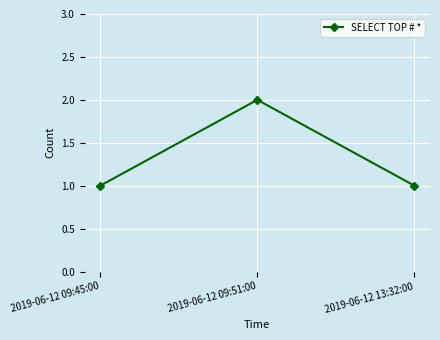

What is the difference between the maximum and minimum values?

1